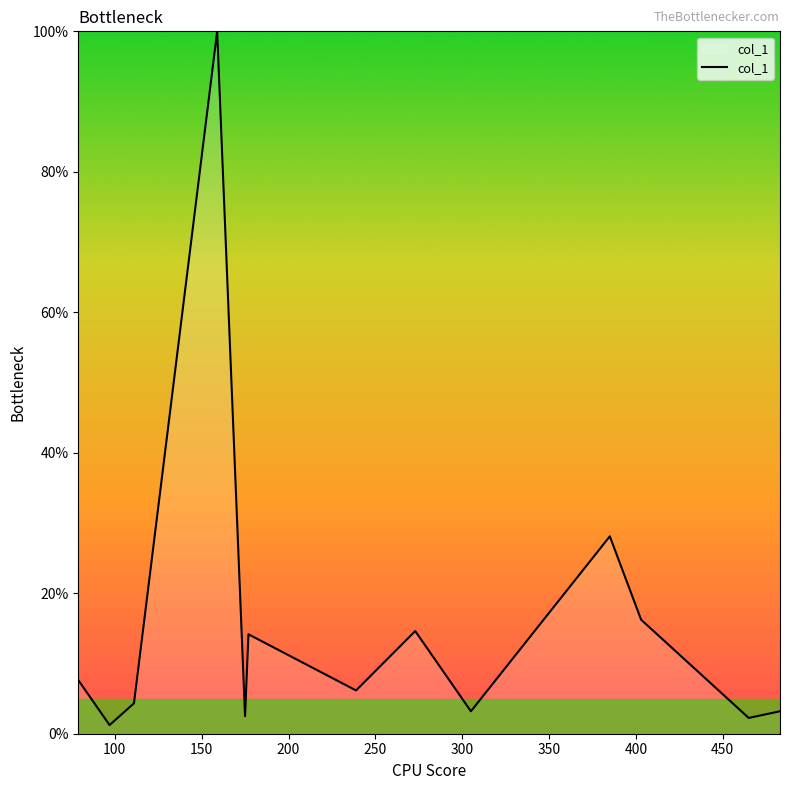

What is the difference between the maximum and minimum values?

98.8